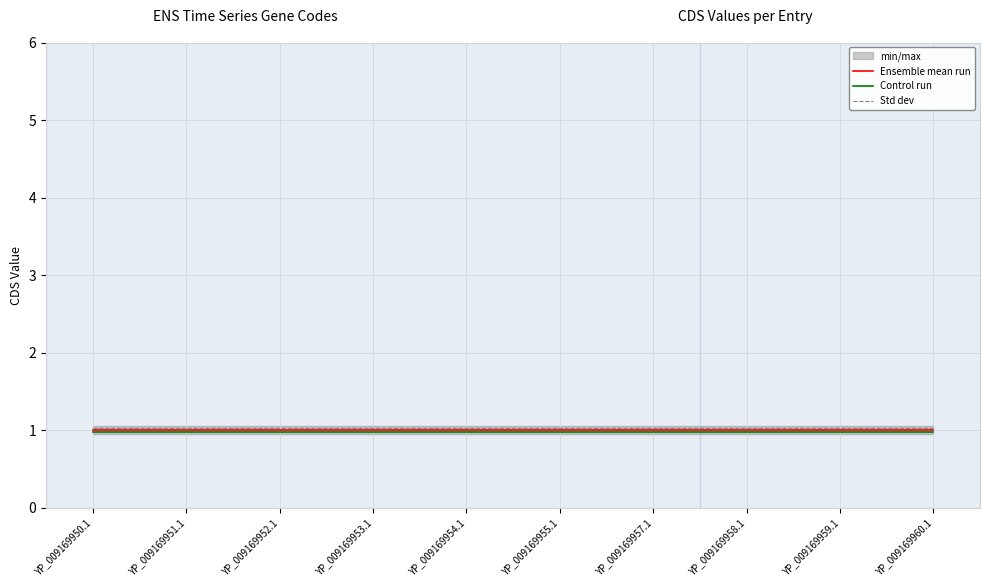

What is the value of the Std dev point at the 5th from the left?

1.0